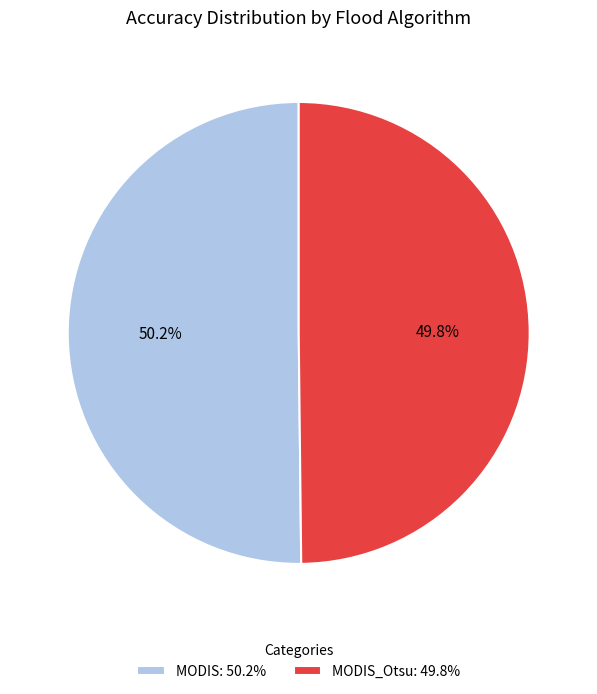

How much of the chart is everything except MODIS: 50.2%?

49.8%